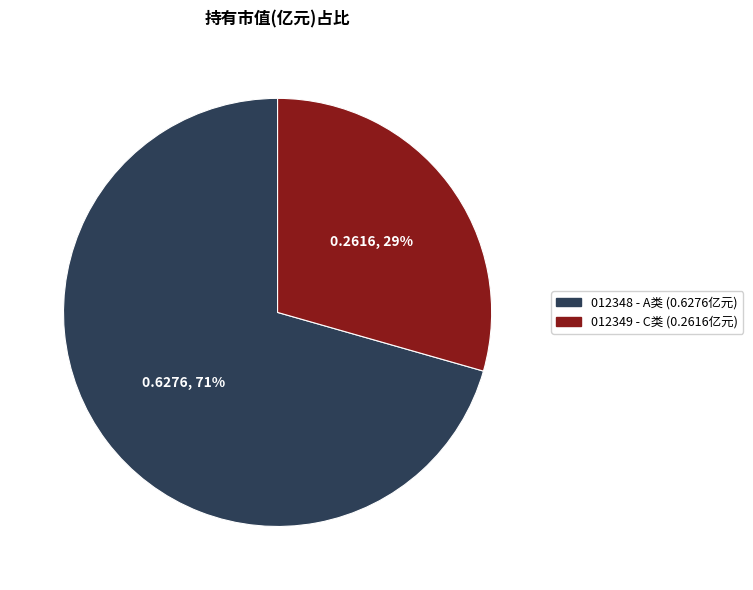

Is there any slice that represents more than half of the pie?

Yes